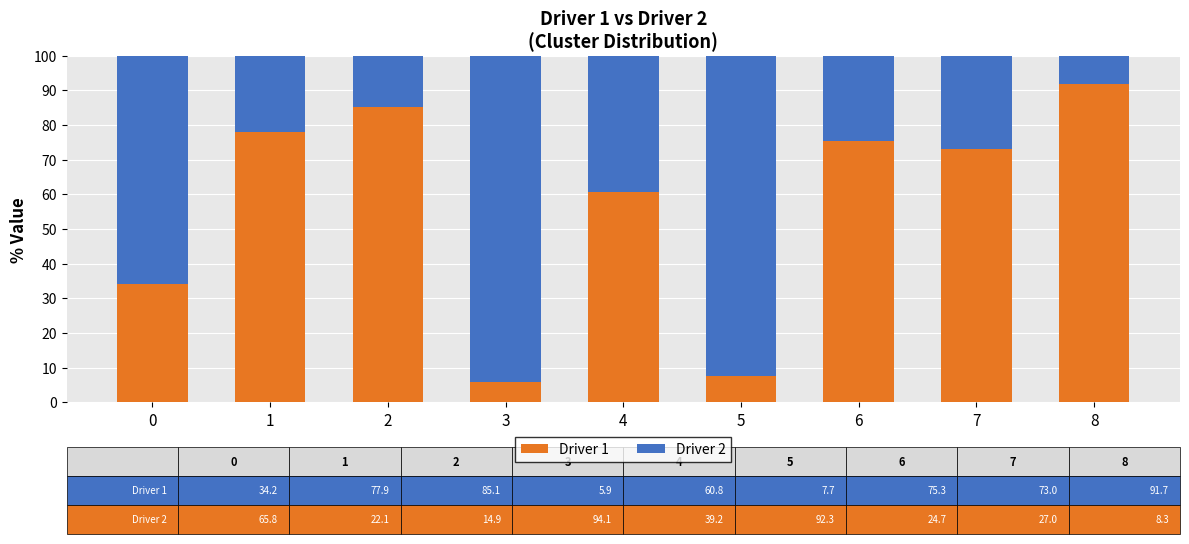

What is the total value across all series at 8?

100.0